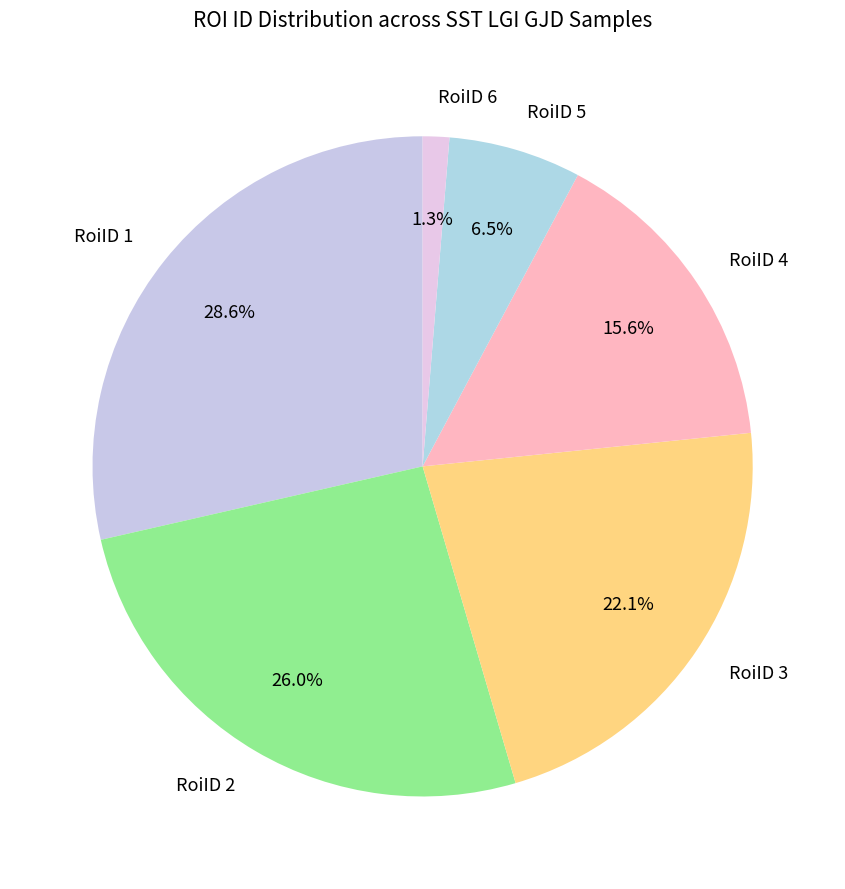

Does any single category account for the majority?

No